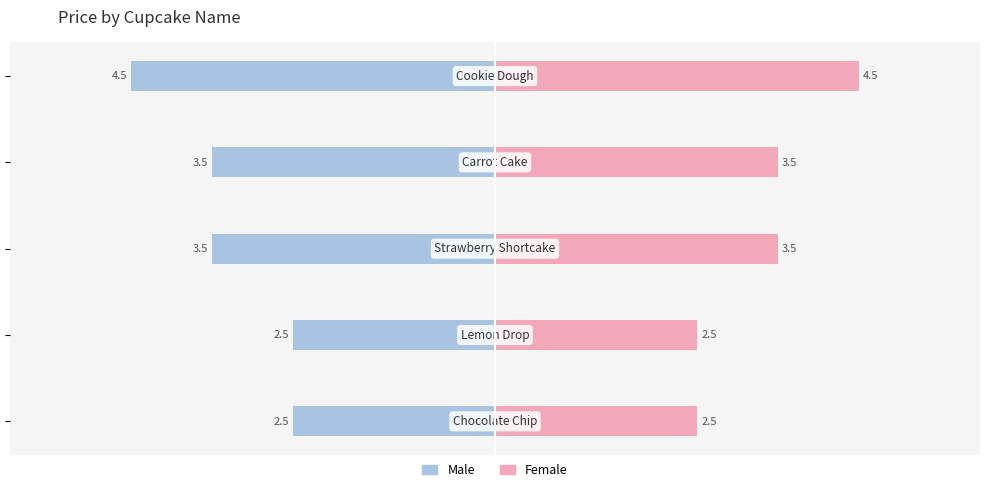

Reading left to right, what are all the values shown in this chart?

Male: 0=-2.5	1=-2.5	2=-3.5	3=-3.5	4=-4.5
Female: 0=2.5	1=2.5	2=3.5	3=3.5	4=4.5